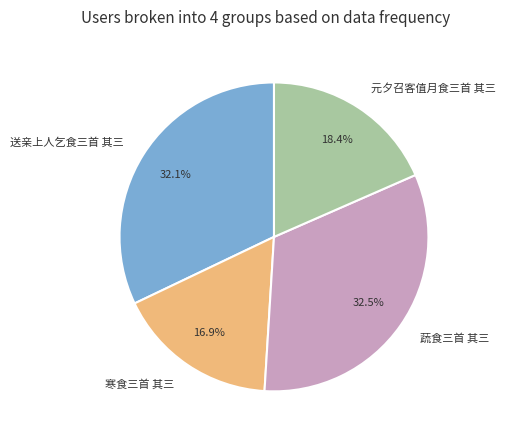

To the nearest percent, what portion does 送亲上人乞食三首 其三 represent?

32%